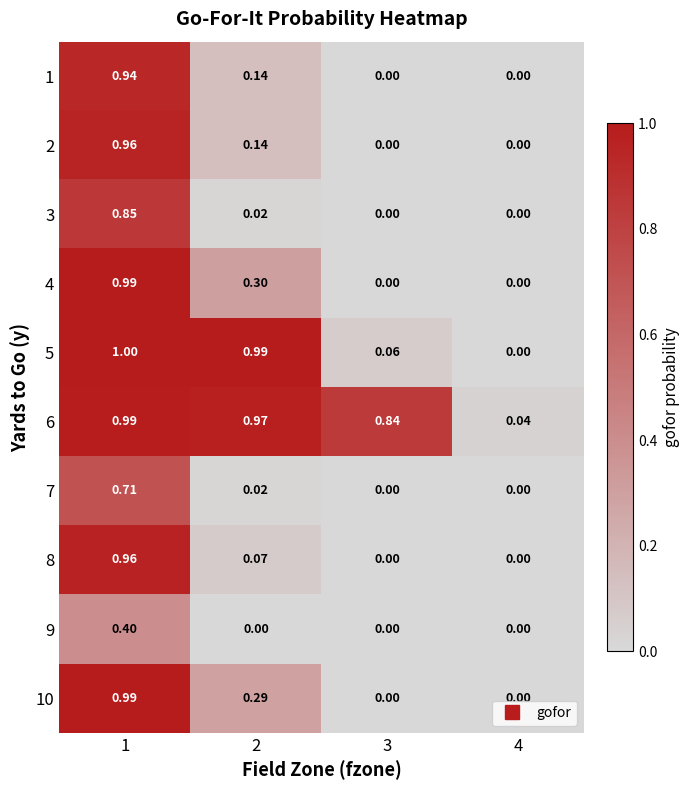

Is the value of 4 at 2 greater than the value of 5 at 1?

No